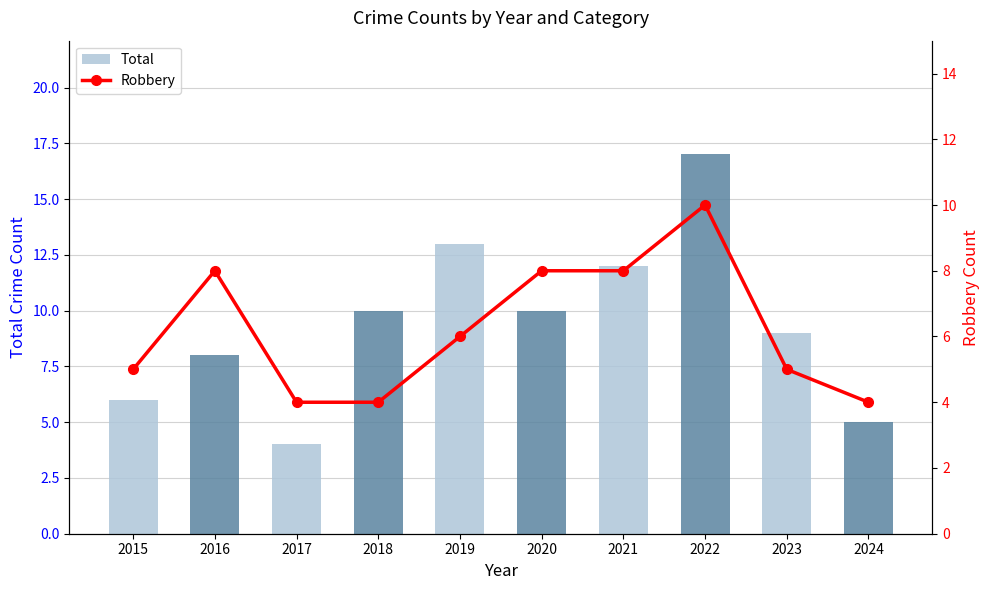

What is the sum of the Robbery values at 2018 and 2017?

8